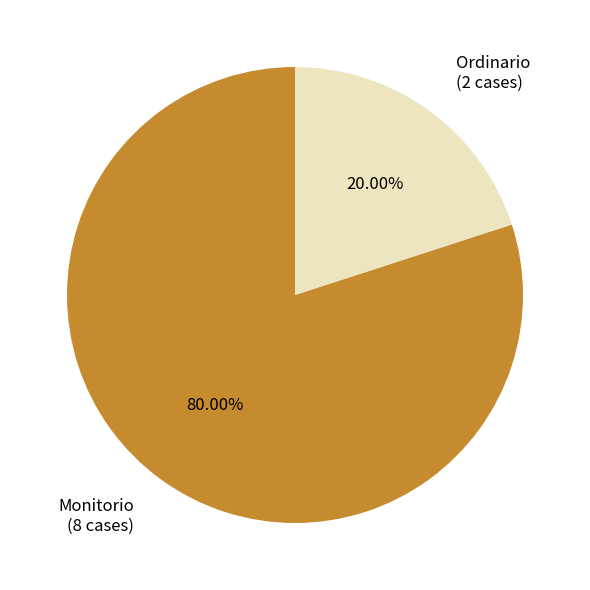

To the nearest percent, what percentage of the pie is Monitorio?

80%